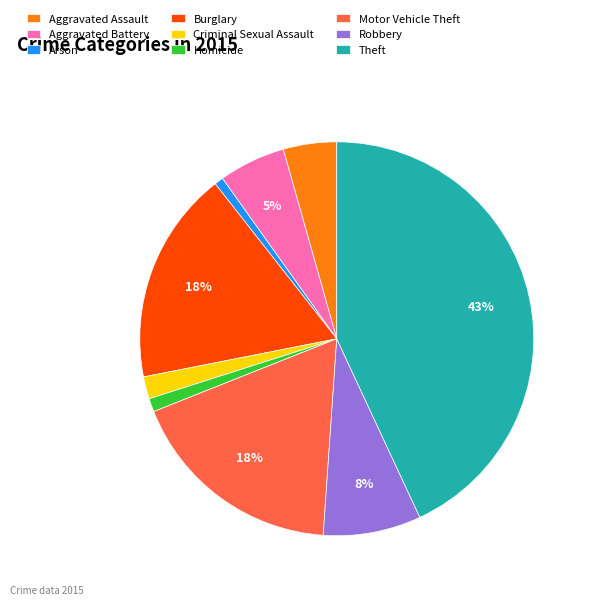

What is the ratio of the value at Burglary to the value at Motor Vehicle Theft?

1.0